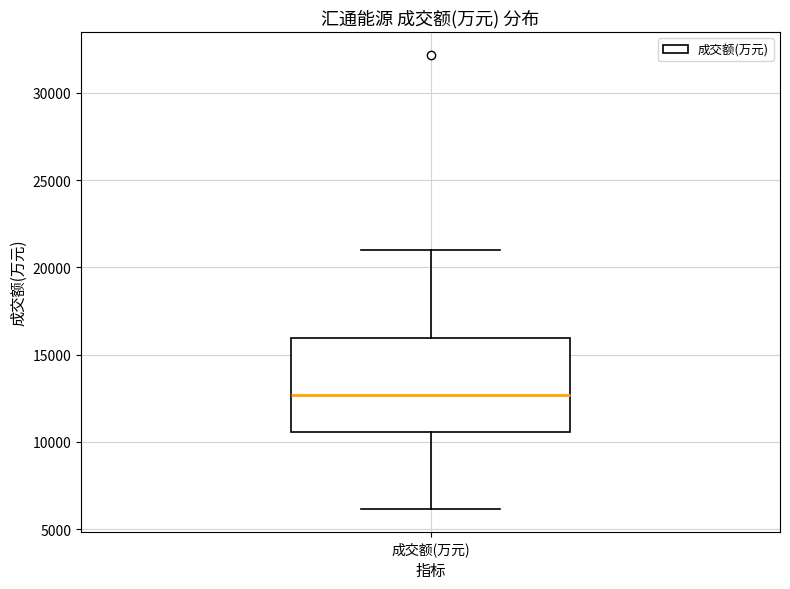

Transcribe this box plot: give where the median line is, the range the box spans, and where the two whiskers end, as read against the y-axis. The values are not printed on the chart, so give them approximately, as read against the axis.

median 12500, box 10500 to 16000, whiskers 6000 to 21000